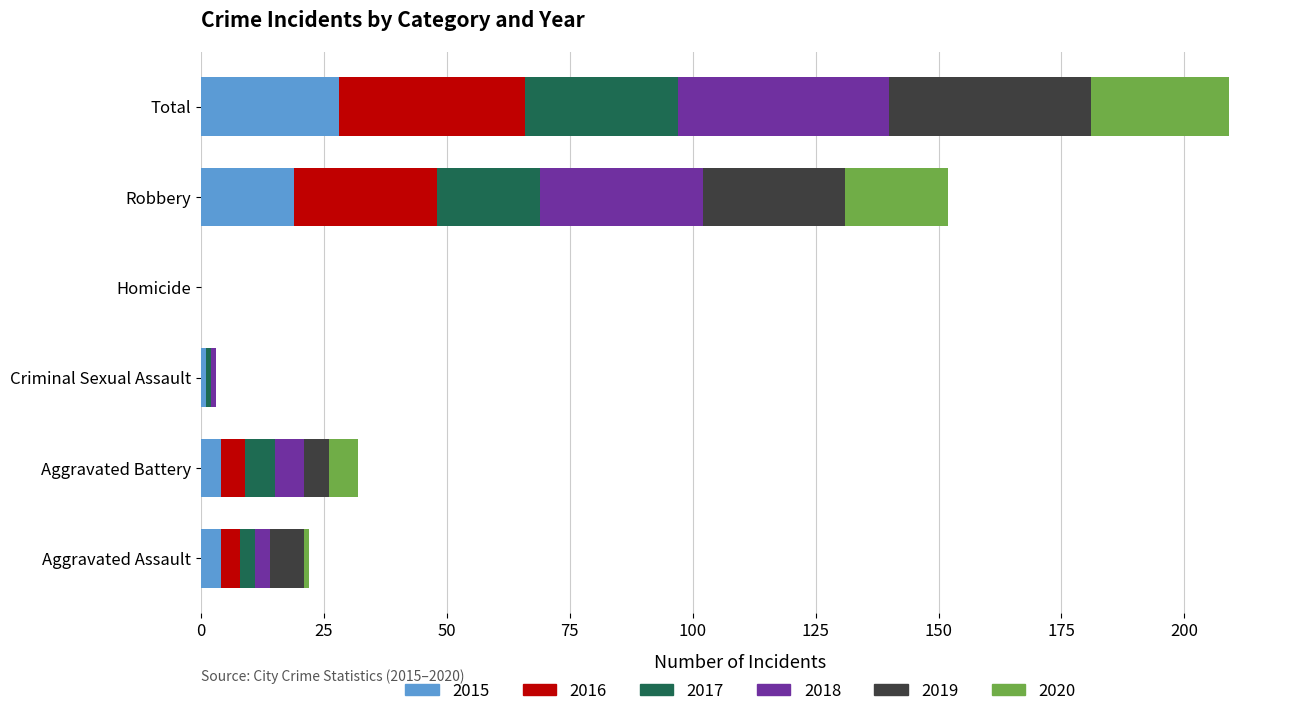

At which category is the sum across all series the highest?

Total